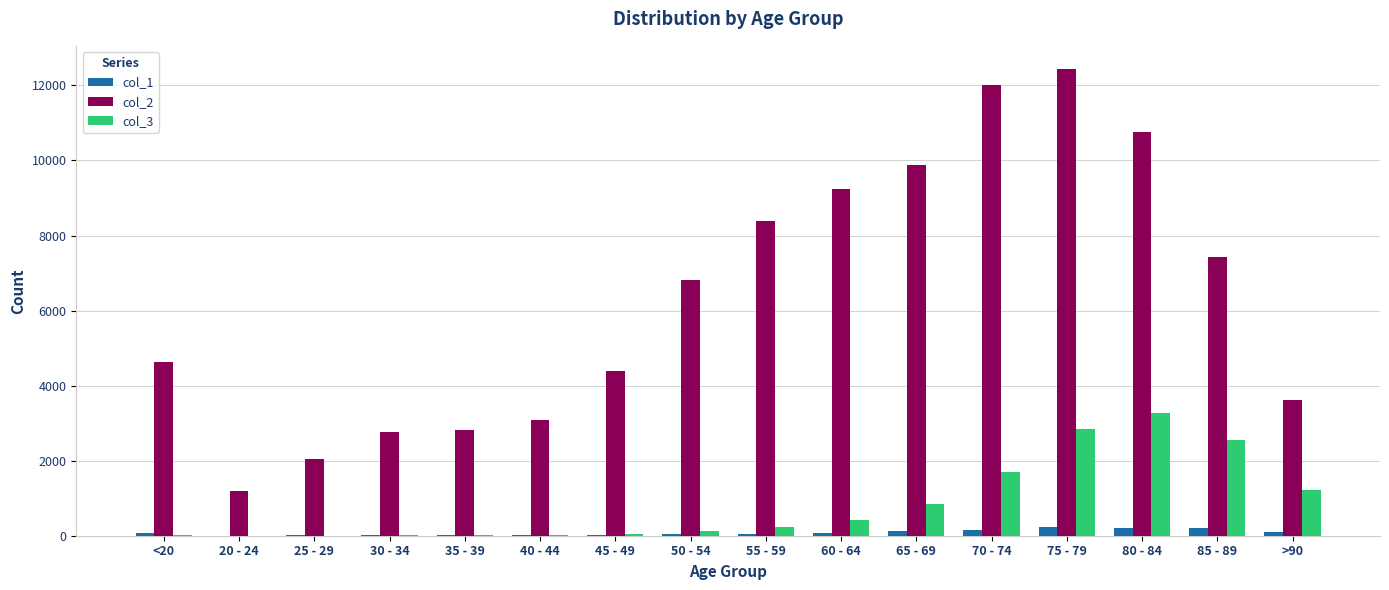

Count the number of data series in this chart.

3